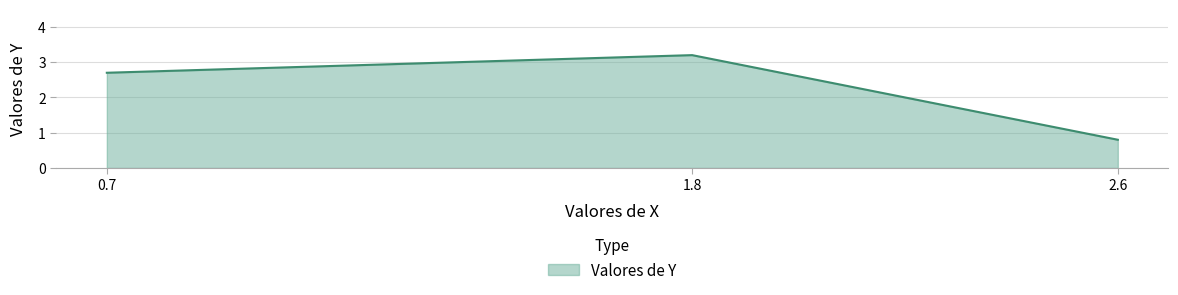

What position from the left is 1.8?

2